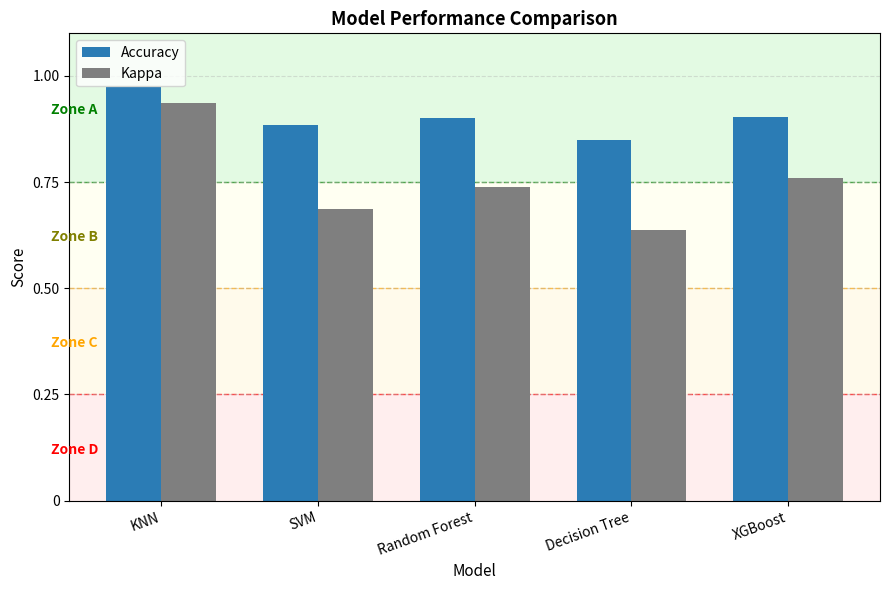

Count the number of data series in this chart.

2